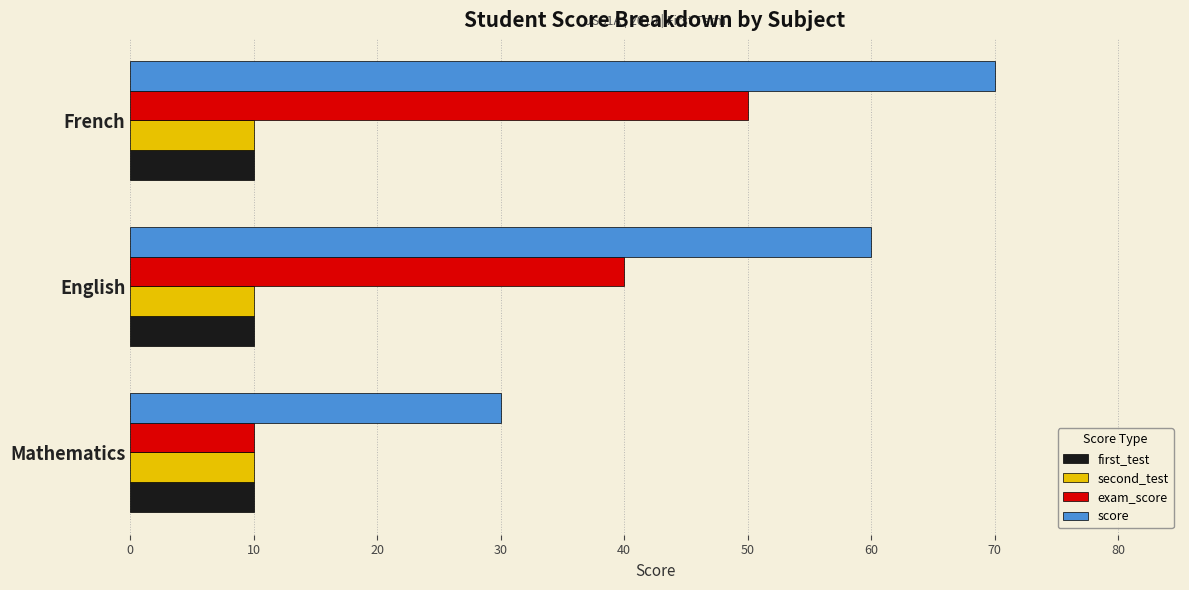

What is the spread (max minus min) of values at English?

50